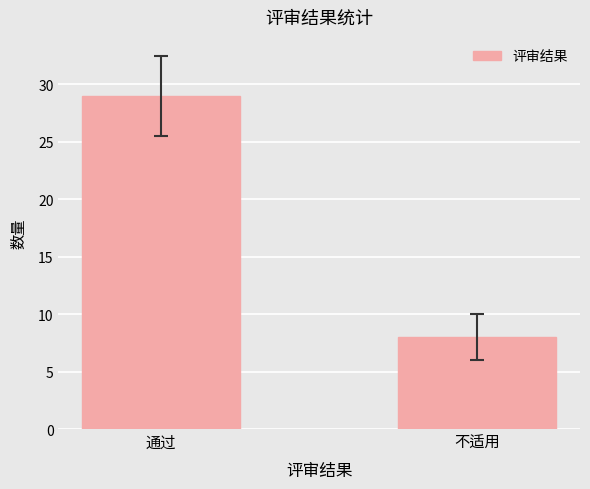

What is the approximate value at 通过, to the nearest 5?

30